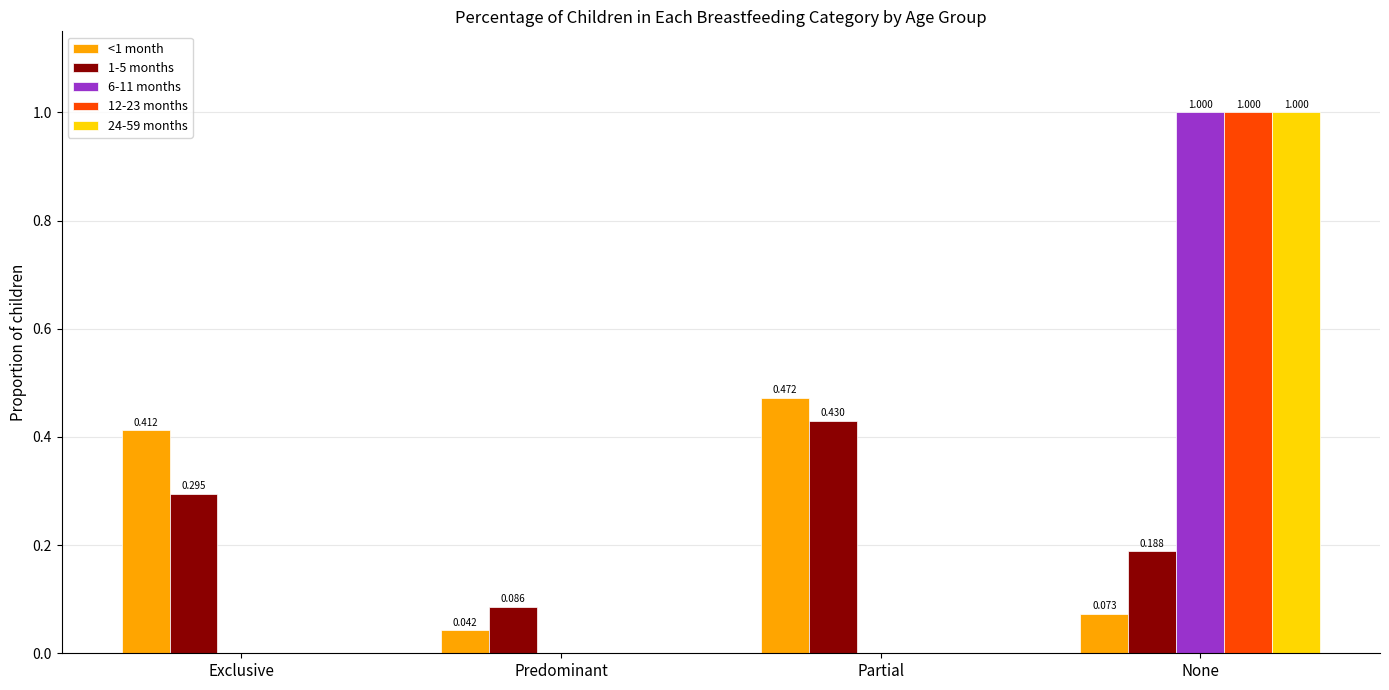

At which label is <1 month closest to 0?

Predominant